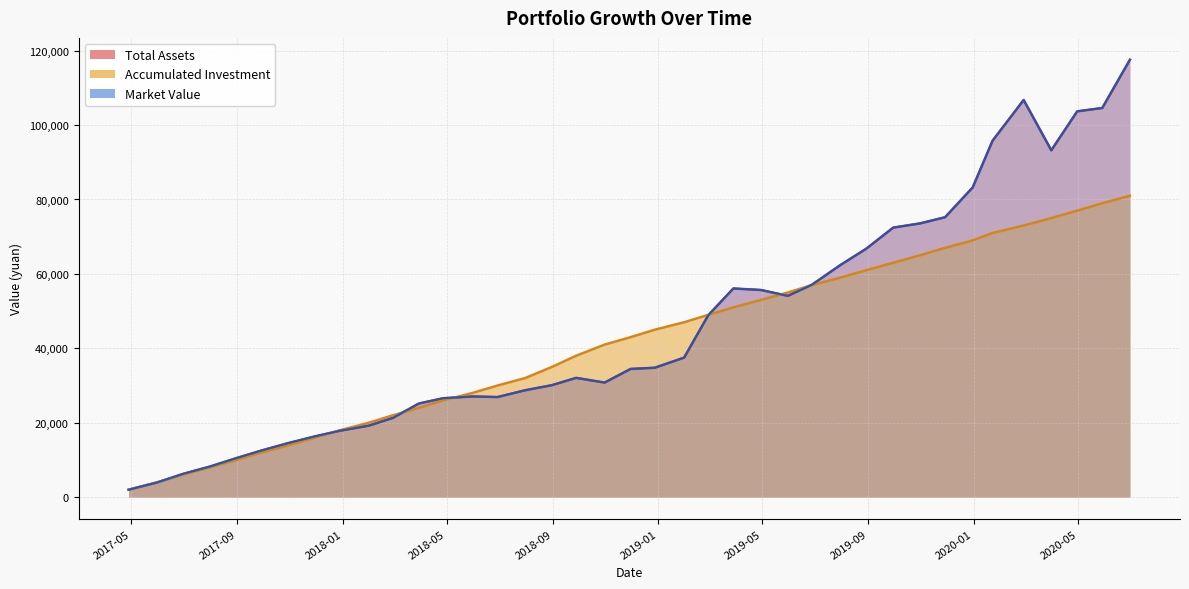

What is the difference between the maximum and minimum values in the Market Value series?

115556.4